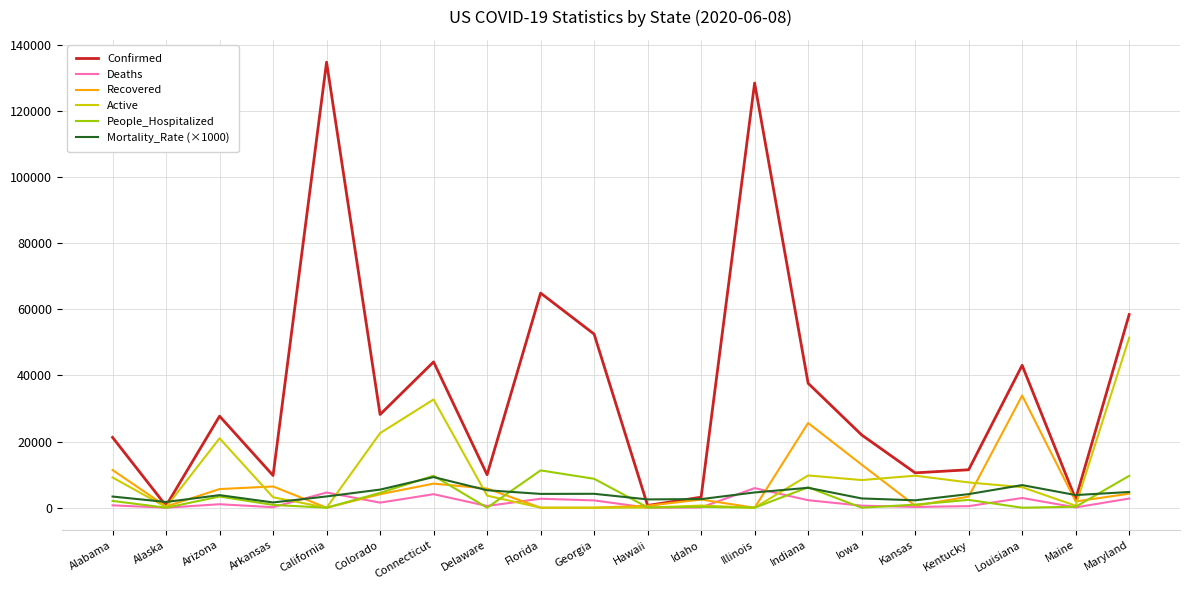

Which series has the largest total across all categories?

Confirmed